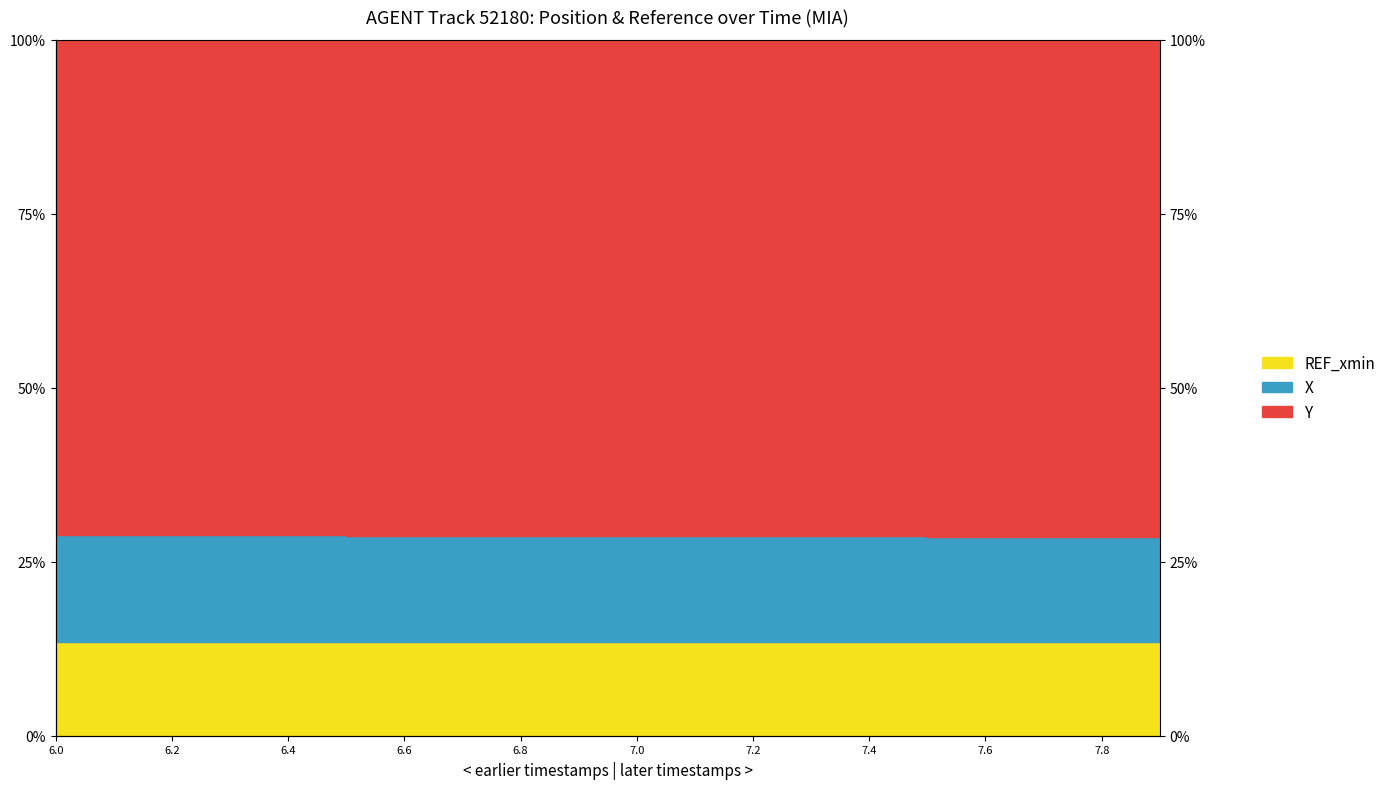

True or false: X and Y intersect in this chart.

False